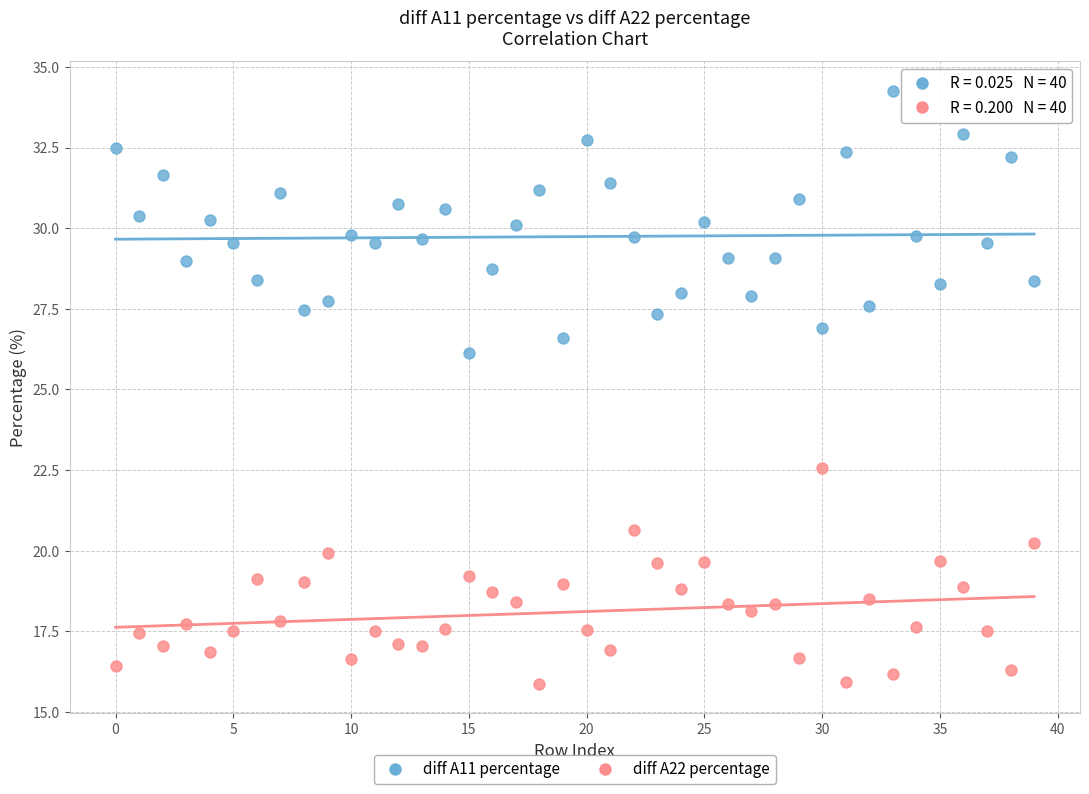

Which series reaches the maximum Y coordinate?

diff A11 percentage